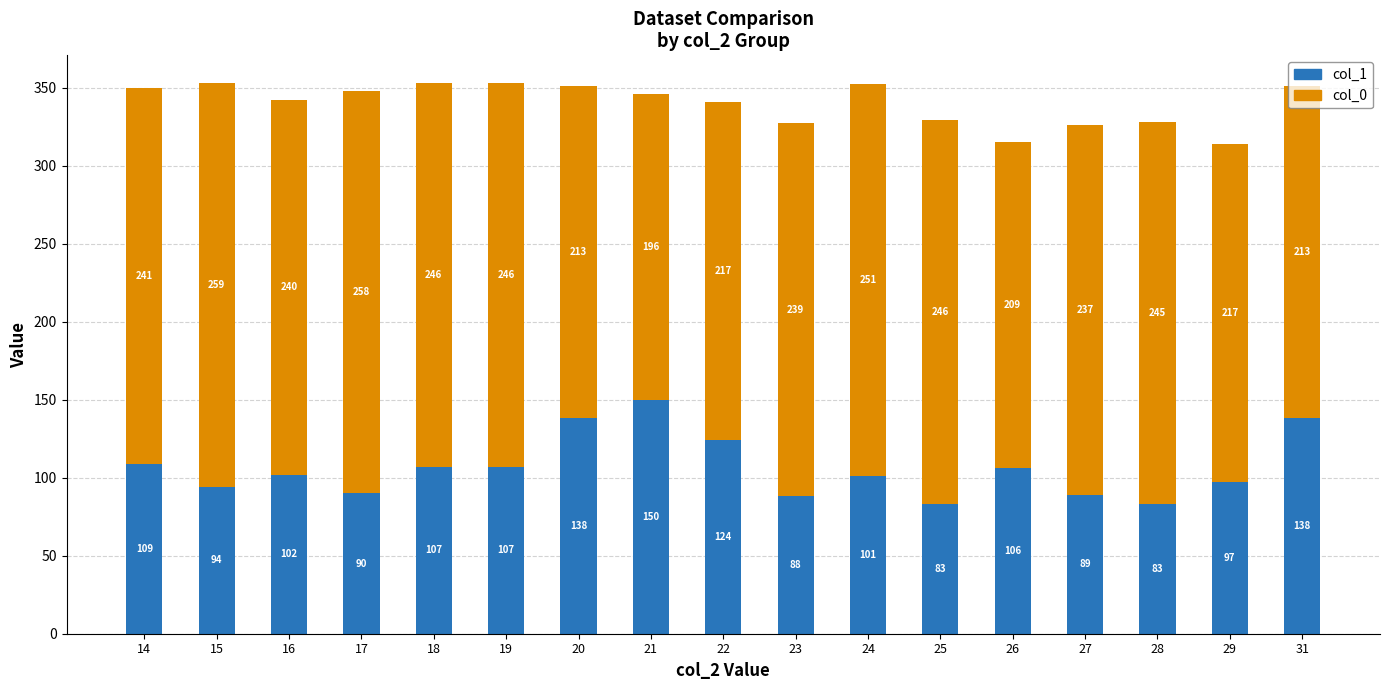

At which label is col_1 closest to 116?

14